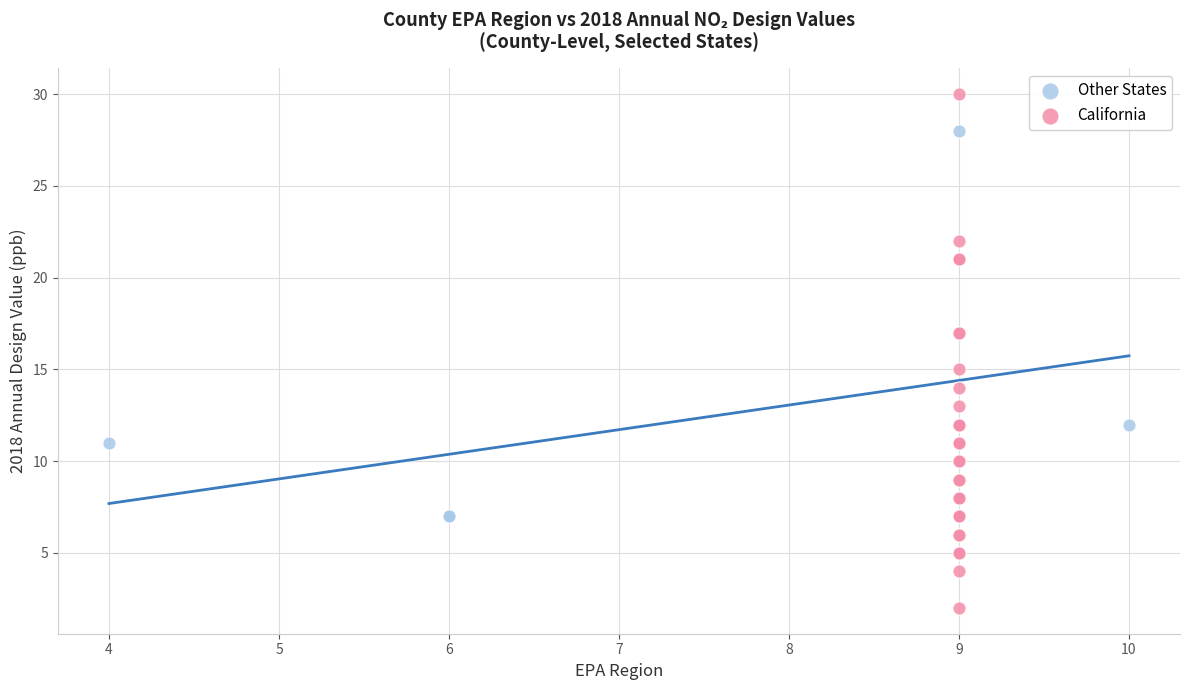

Which series contains the highest Y value?

California